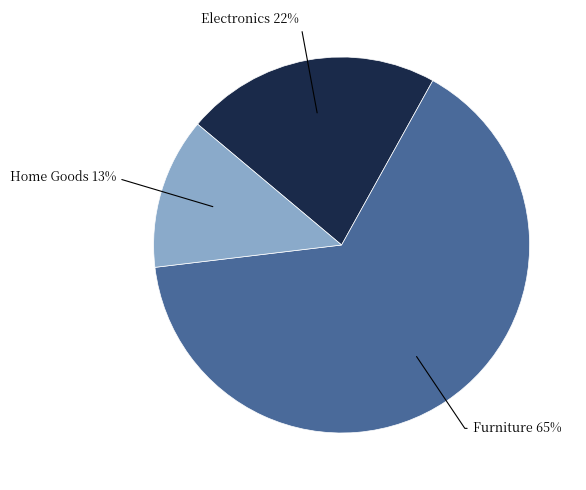

Is there any slice that represents more than half of the pie?

Yes